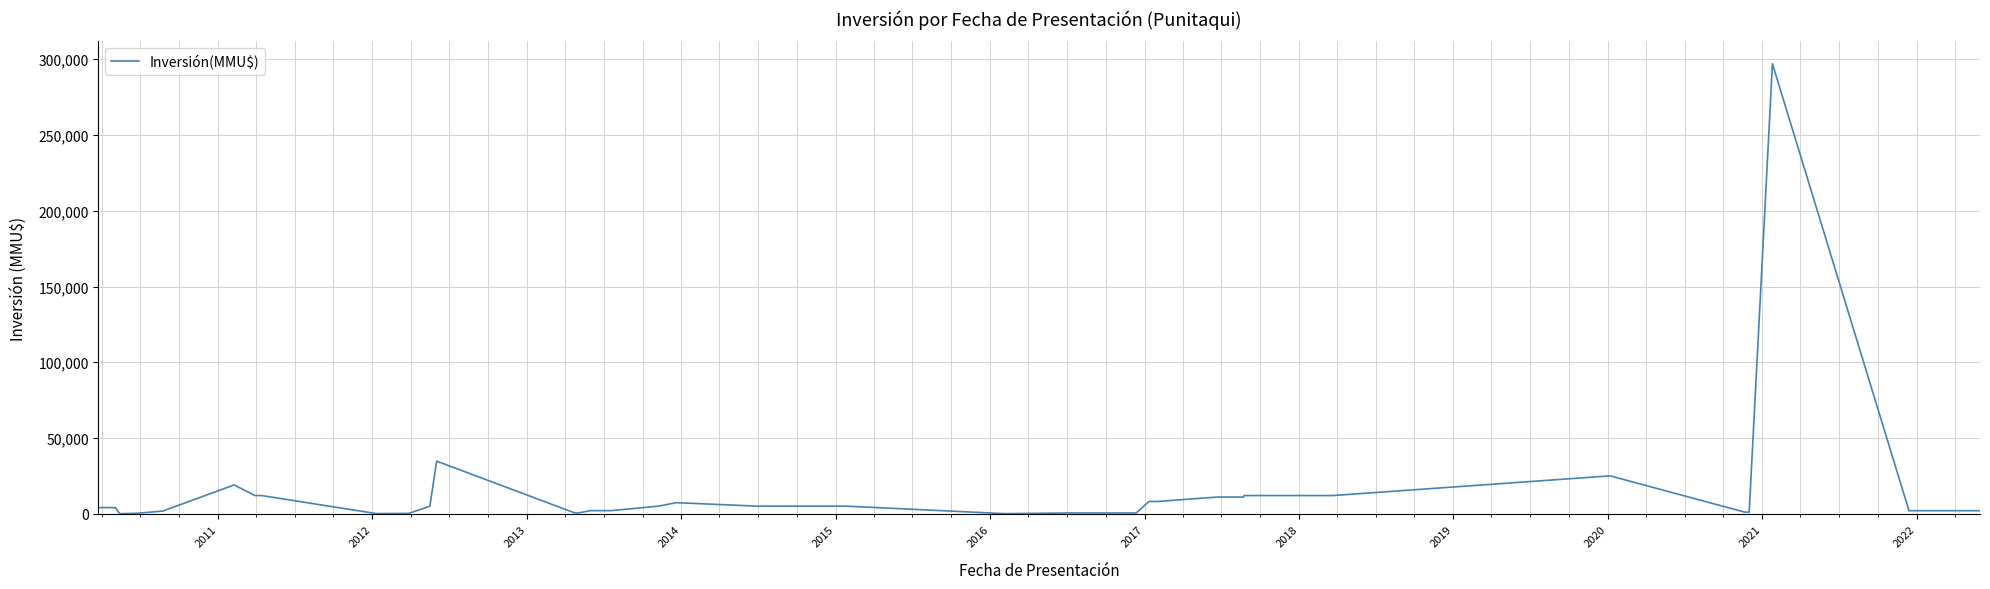

What is the difference between the maximum and minimum values?

296980